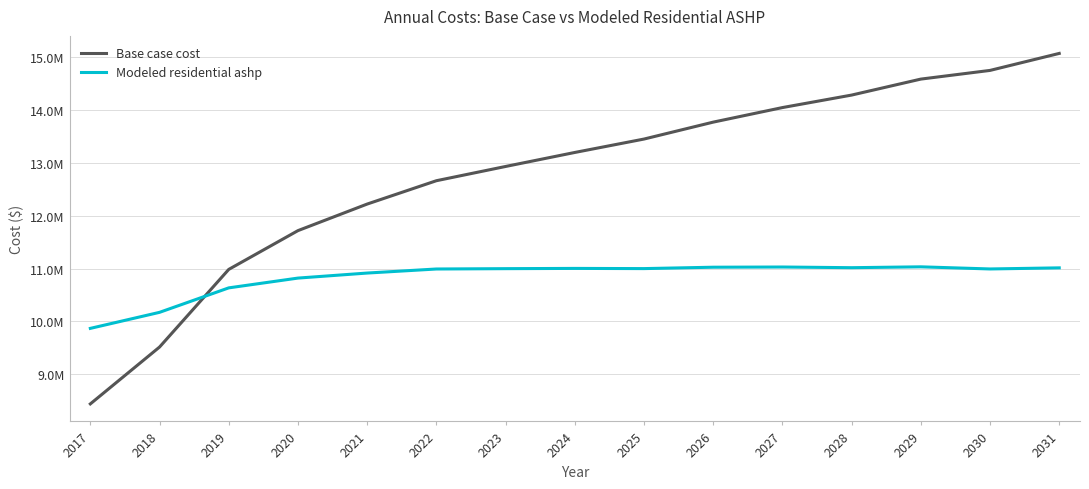

How many times do Modeled residential ashp and Base case cost cross each other?

1